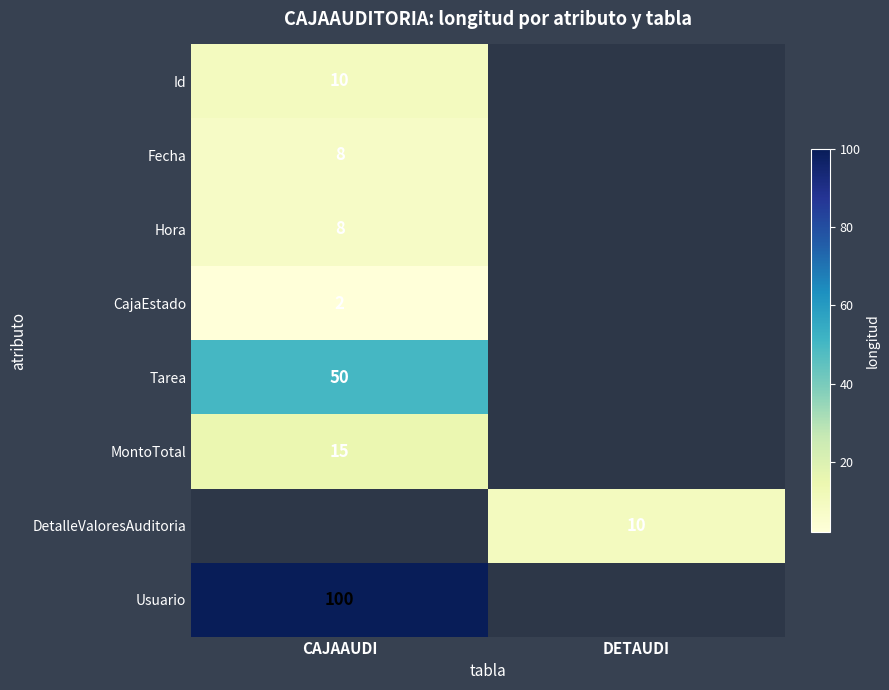

True or false: Fecha has a value of 3 at CAJAAUDI.

False